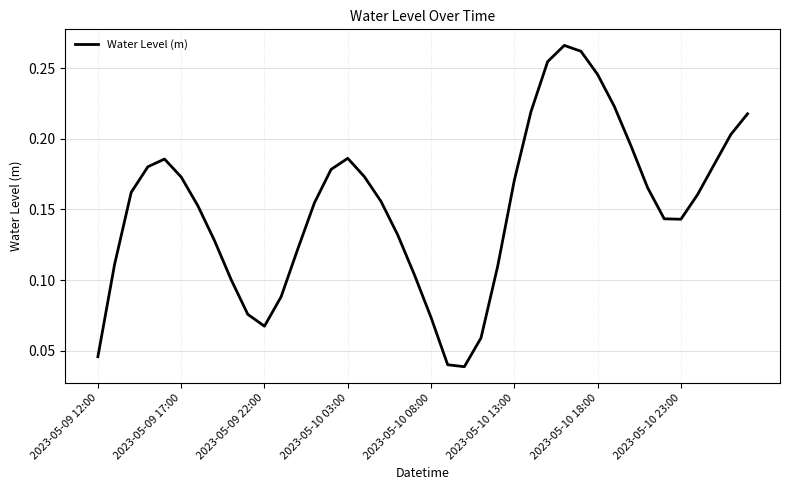

How many lines are shown in the chart?

1